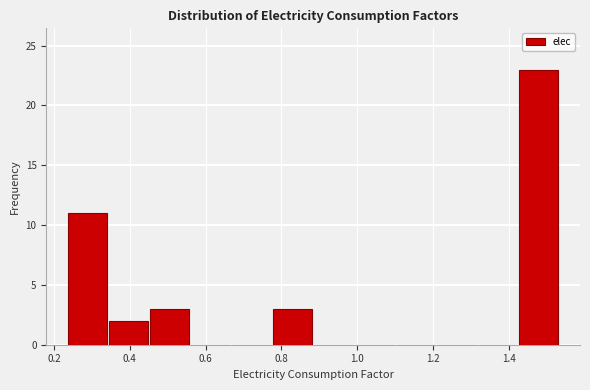

Reading left to right, transcribe this chart: for each bar, give the range it covers on the x-axis and its height. Neither the bar edges nor the heights are printed on the chart, so give them approximately, as read against the axes.

0.24 to 0.34: 11
0.34 to 0.46: 2
0.46 to 0.56: 3
0.56 to 0.66: 0
0.66 to 0.78: 0
0.78 to 0.88: 3
0.88 to 1.00: 0
1.00 to 1.10: 0
1.10 to 1.20: 0
1.20 to 1.32: 0
1.32 to 1.42: 0
1.42 to 1.54: 23